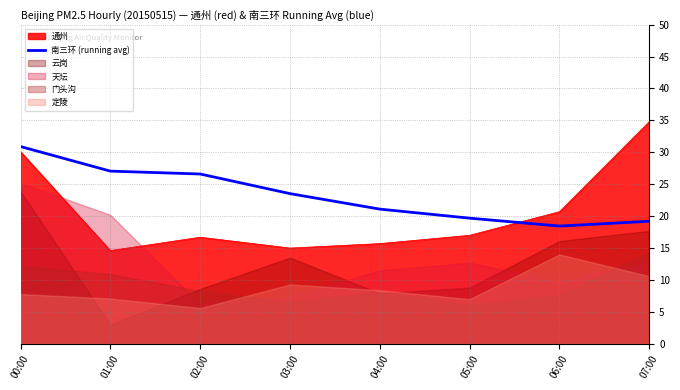

True or false: the data shows 4.5 at 07:00.

False